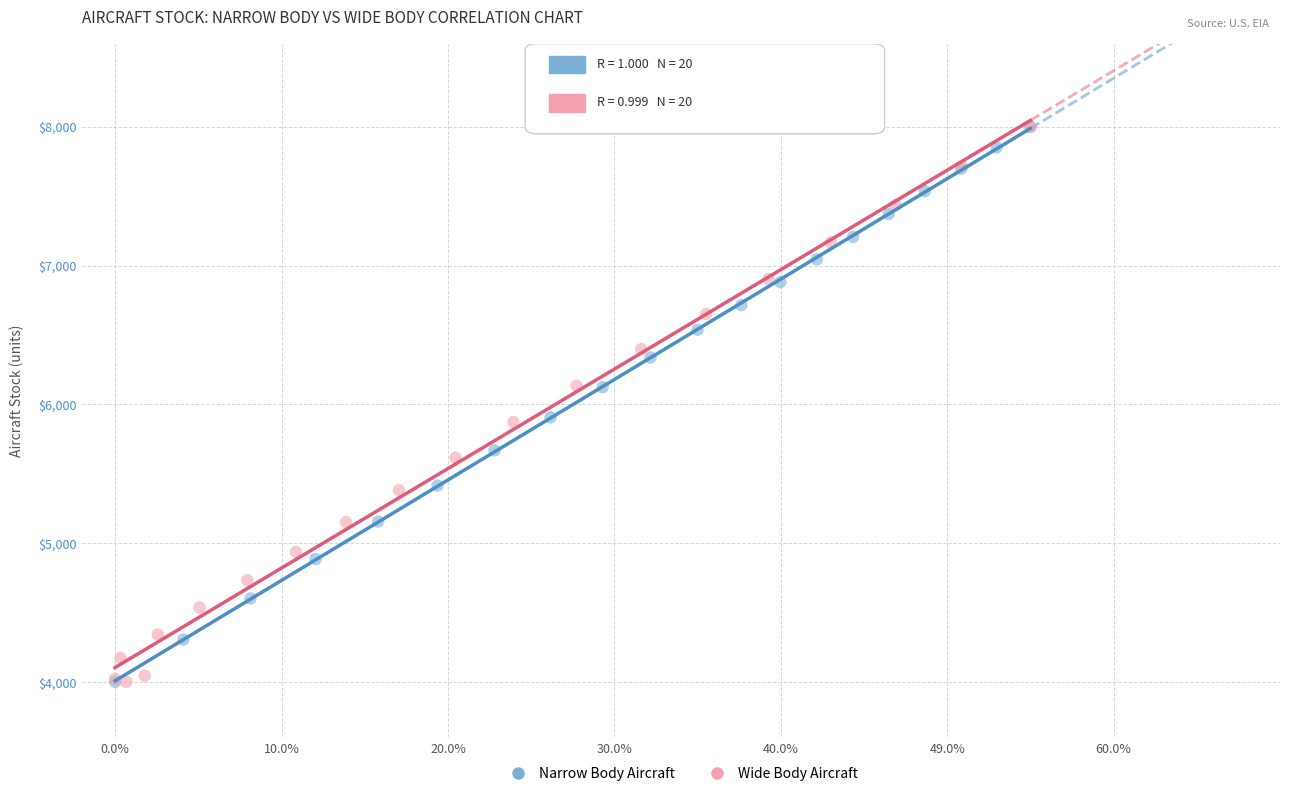

What are all the series names shown in the legend?

Narrow Body Aircraft, Wide Body Aircraft